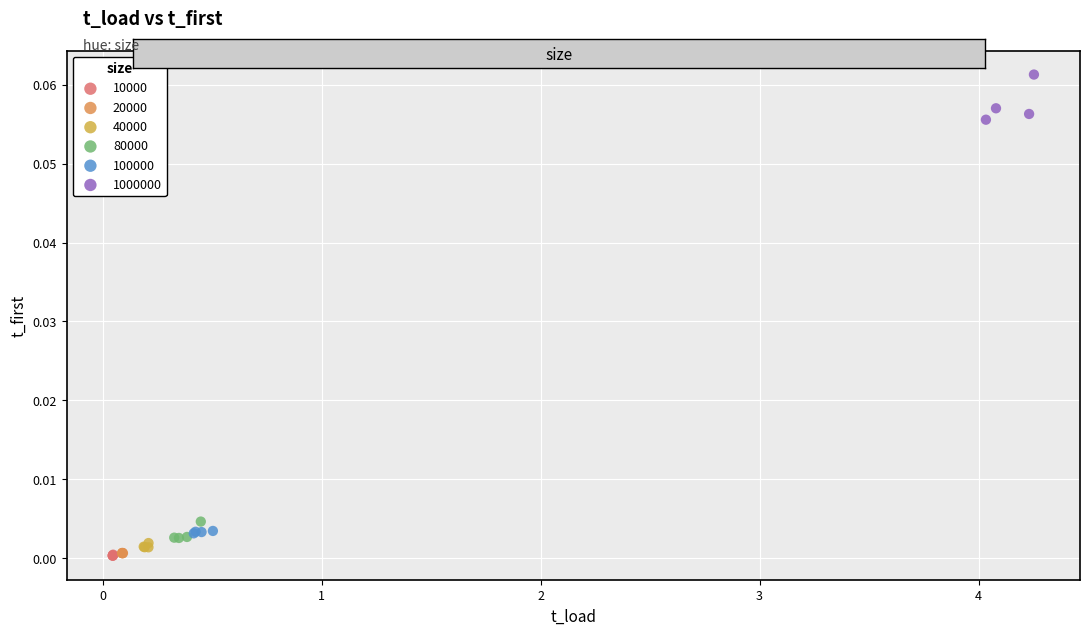

Which series contains the highest Y value?

1000000